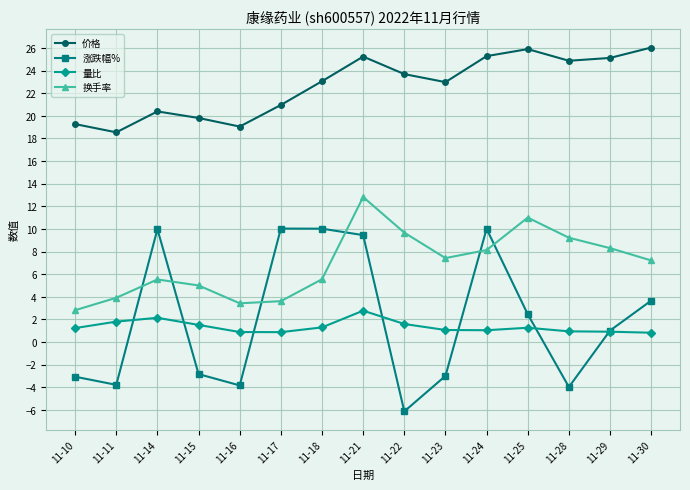

How many distinct data groups are displayed?

4